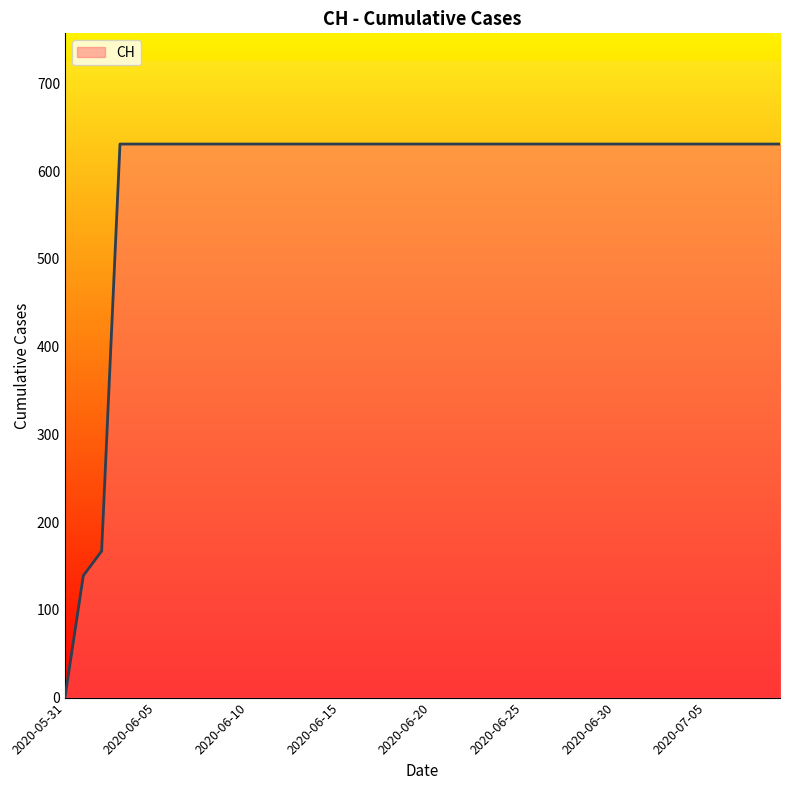

What is the maximum value shown in the chart?

631